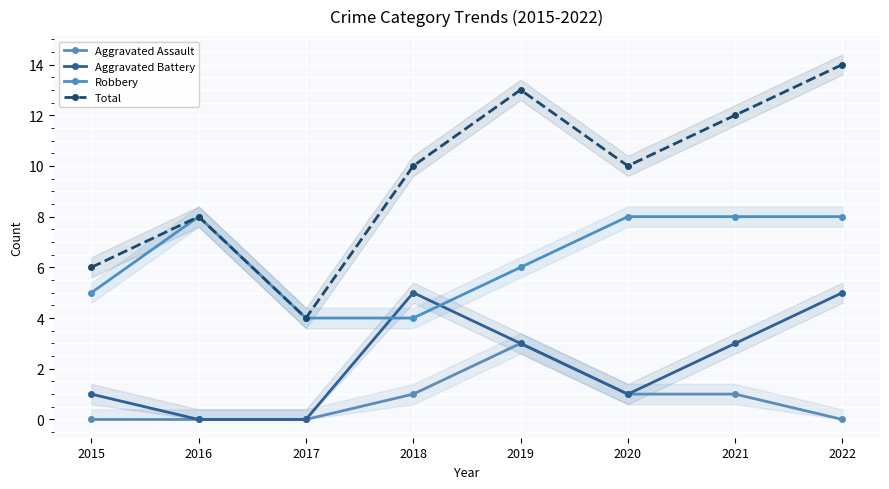

How many distinct data groups are displayed?

4